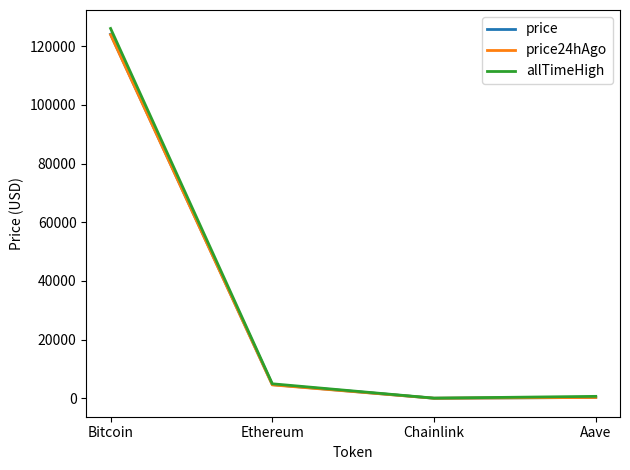

What is the average value of the price series?

32277.7